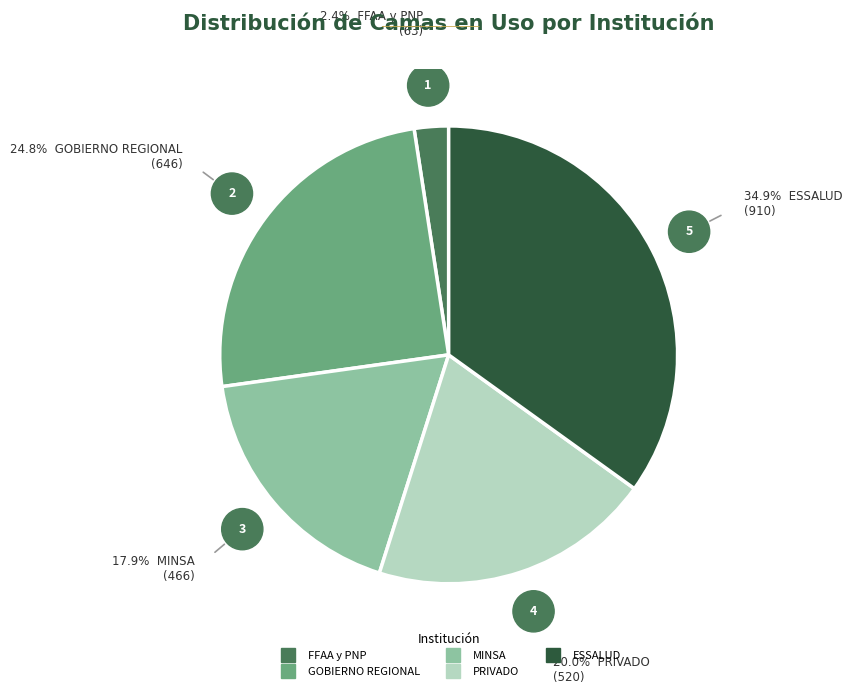

Is the sum of PRIVADO and GOBIERNO REGIONAL greater than half?

No